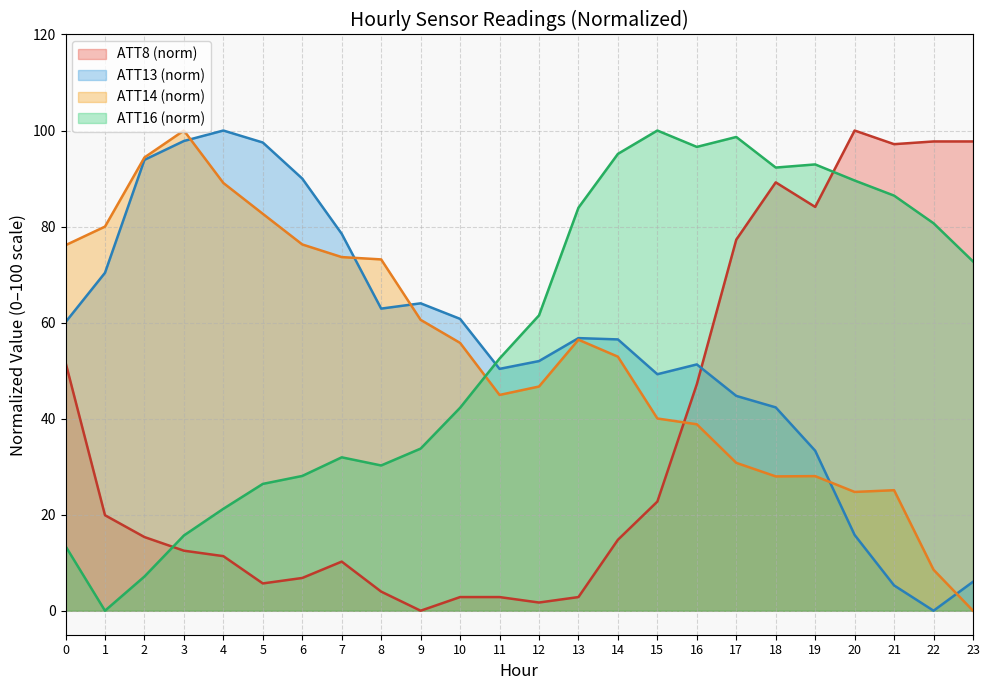

How many values in the ATT8 series are below 15?

12